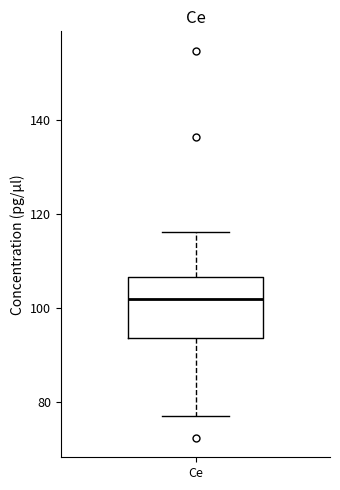

Transcribe this box plot: give where the median line is, the range the box spans, and where the two whiskers end, as read against the y-axis. The values are not printed on the chart, so give them approximately, as read against the axis.

median 102, box 94 to 106, whiskers 76 to 116